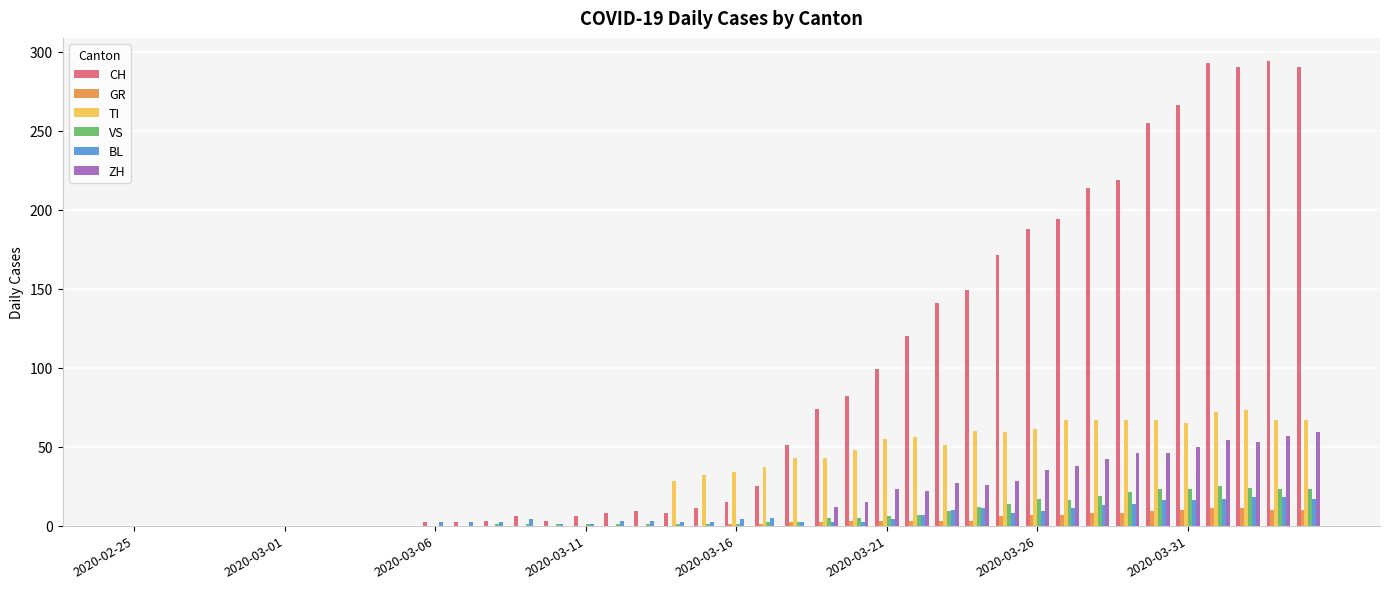

What is the maximum value shown in the chart?

294